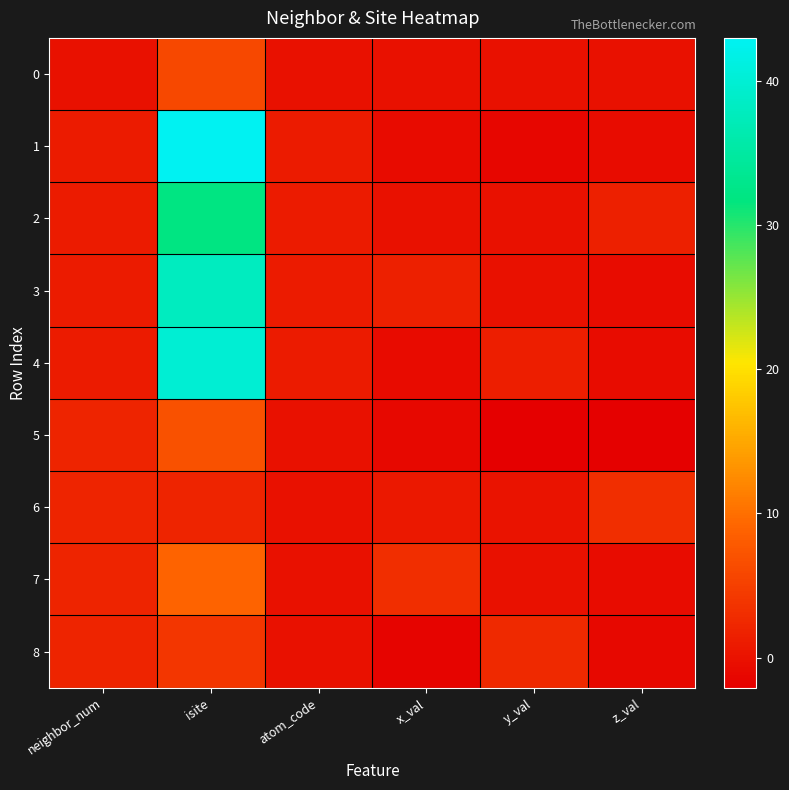

Reading left to right, what are all the values shown in this chart?

0: neighbor_num=0.0	isite=6.0	atom_code=0.0	x_val=0.0	y_val=0.0	z_val=0.0
1: neighbor_num=1.0	isite=43.0	atom_code=1.0	x_val=-0.8	y_val=-1.3	z_val=-0.5
2: neighbor_num=1.0	isite=32.0	atom_code=1.0	x_val=0.0	y_val=0.0	z_val=1.6
3: neighbor_num=1.0	isite=38.0	atom_code=1.0	x_val=1.5	y_val=0.0	z_val=-0.6
4: neighbor_num=1.0	isite=40.0	atom_code=1.0	x_val=-0.8	y_val=1.3	z_val=-0.5
5: neighbor_num=2.0	isite=7.0	atom_code=0.0	x_val=-1.1	y_val=-2.1	z_val=-1.9
6: neighbor_num=2.0	isite=2.0	atom_code=0.0	x_val=0.6	y_val=0.1	z_val=3.1
7: neighbor_num=2.0	isite=9.0	atom_code=0.0	x_val=3.1	y_val=-0.0	z_val=-0.6
8: neighbor_num=2.0	isite=4.0	atom_code=0.0	x_val=-1.5	y_val=2.6	z_val=-1.1